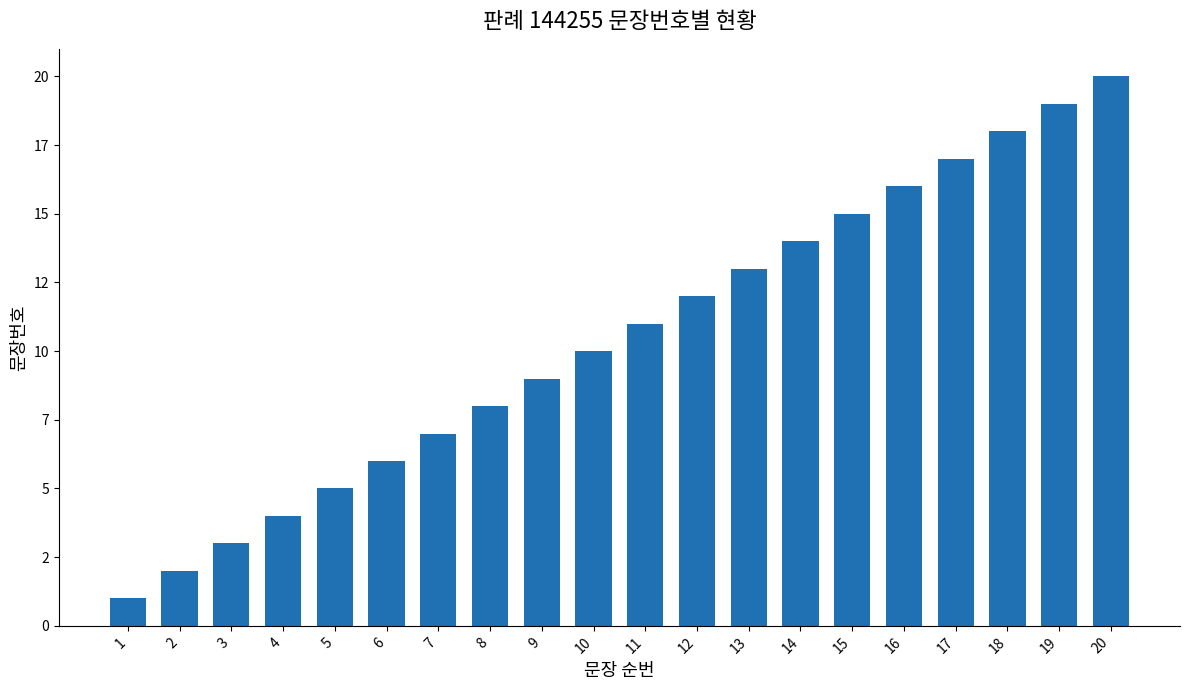

Are the bars horizontal?

No